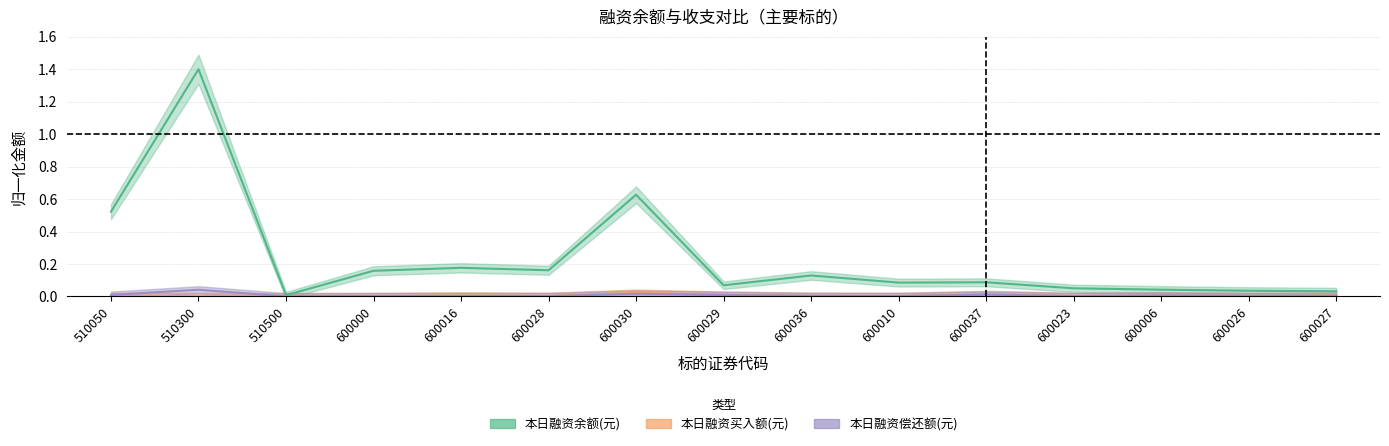

Is it true that 本日融资买入额(元) equals 0.0 at 510500?

False